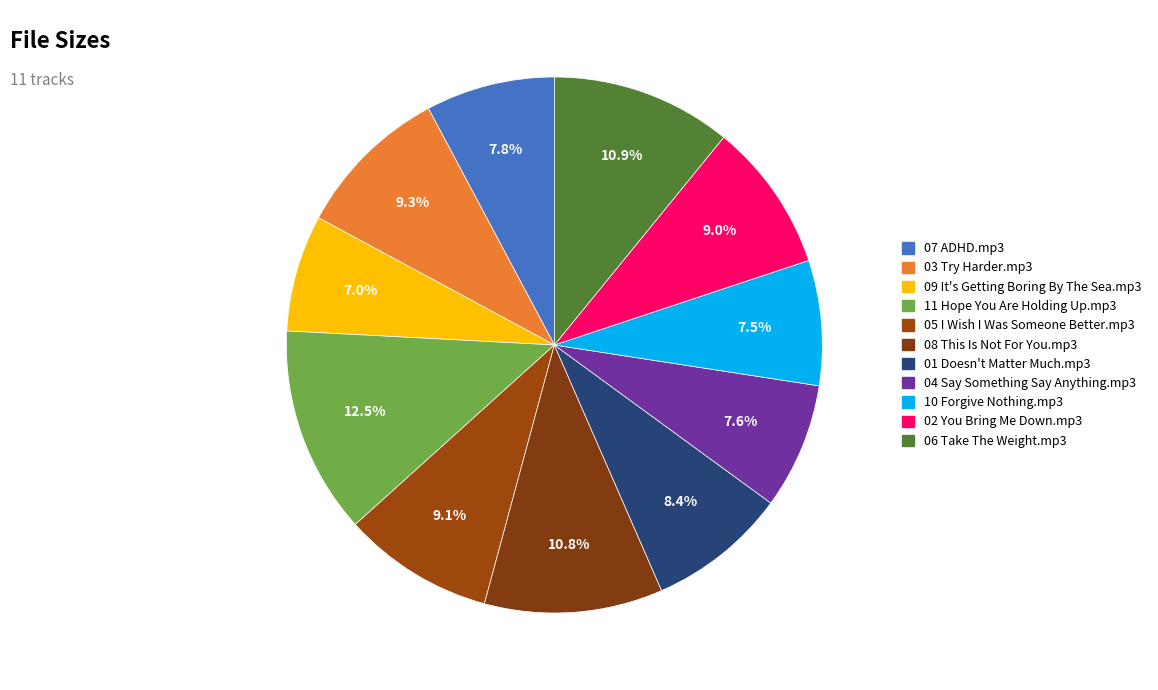

What percentage is the 03 Try Harder.mp3 slice, to the nearest percent?

9%